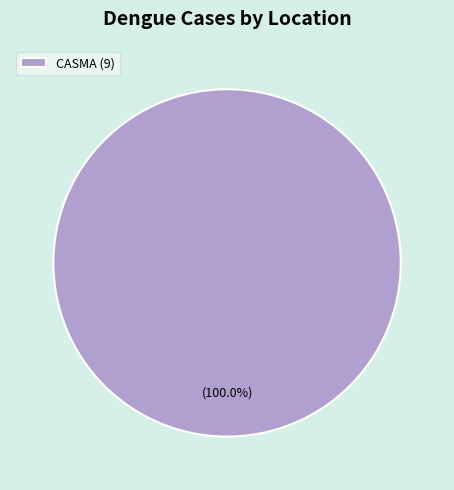

Rank the categories by value from lowest to highest.

CASMA (9)